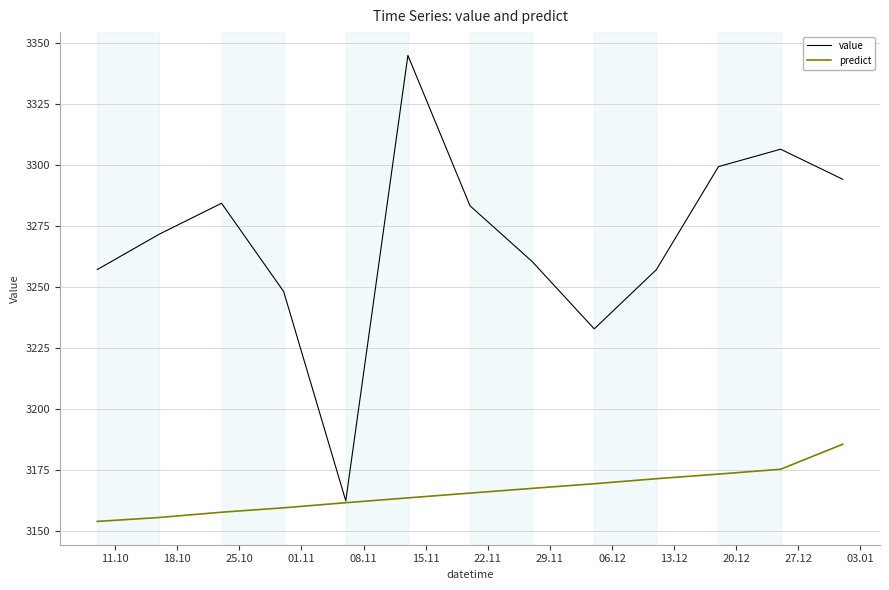

Which series has the largest range (max minus min)?

value